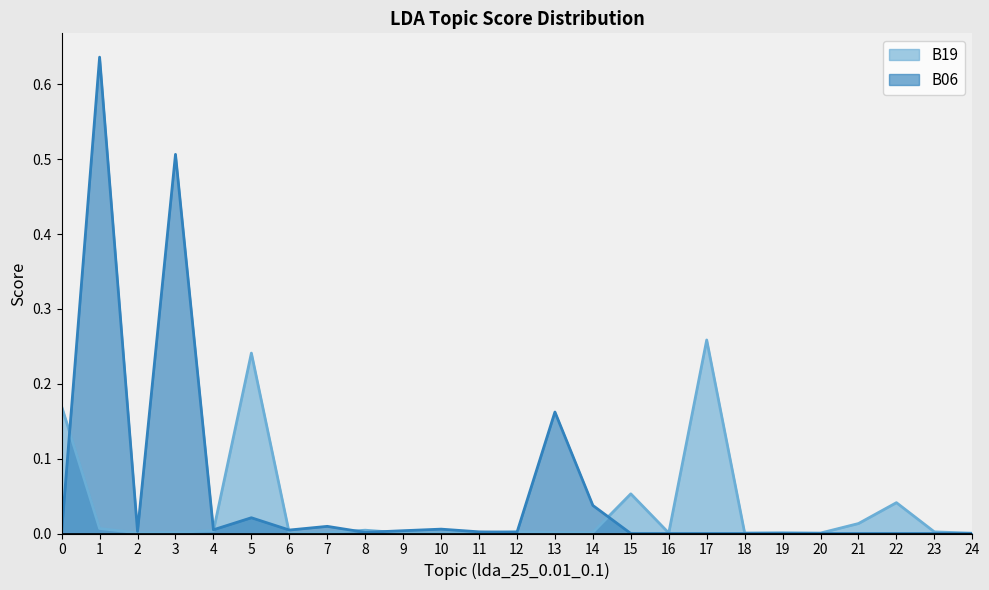

How many times do B06 and B19 cross each other?

8